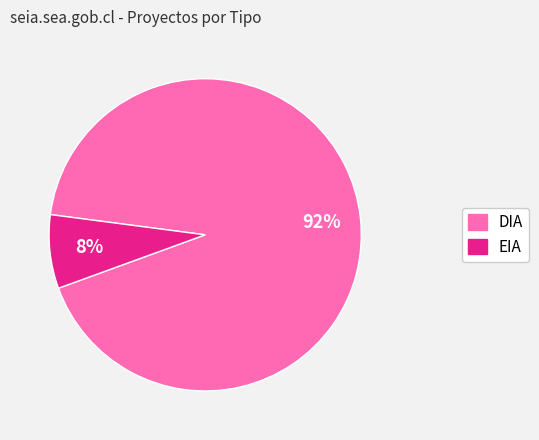

To the nearest percent, what is the combined percentage of DIA and EIA?

100%